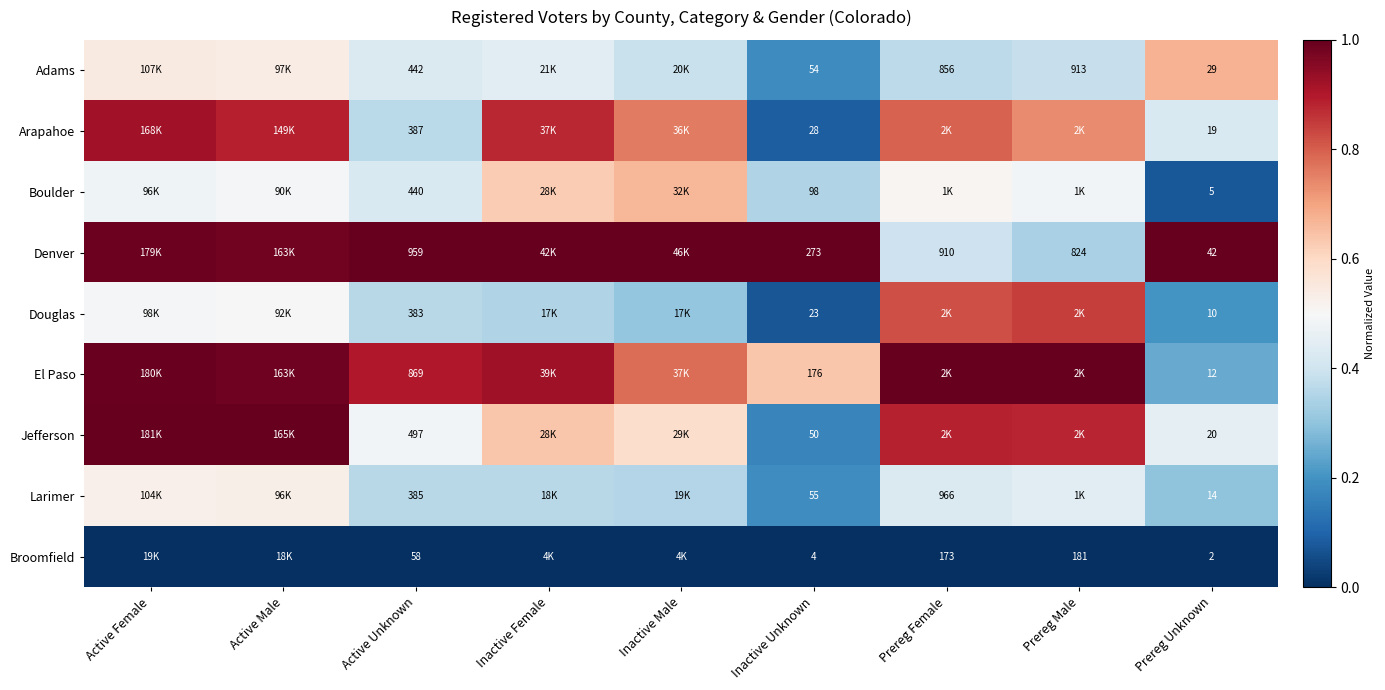

What is the average value of the Larimer series?

0.4